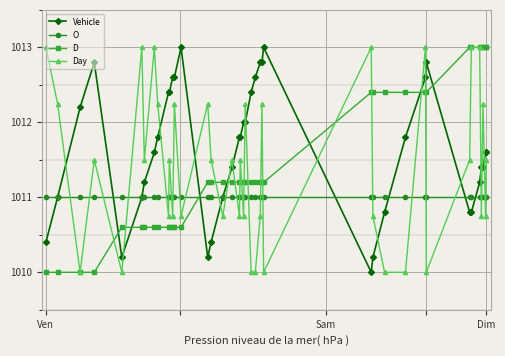

True or false: Day and D cross at least once.

True